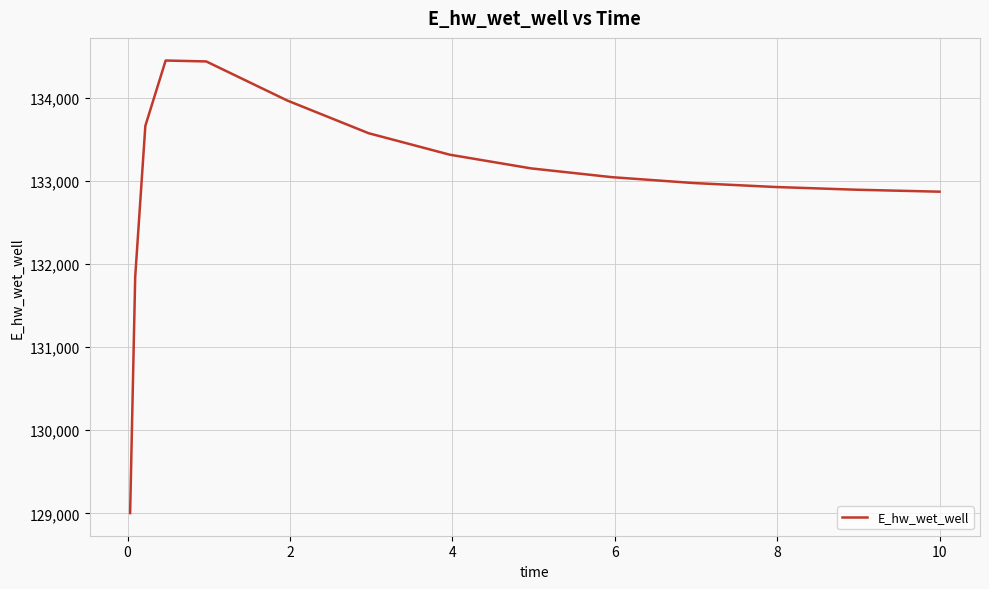

What is the maximum value shown in the chart?

134449.1